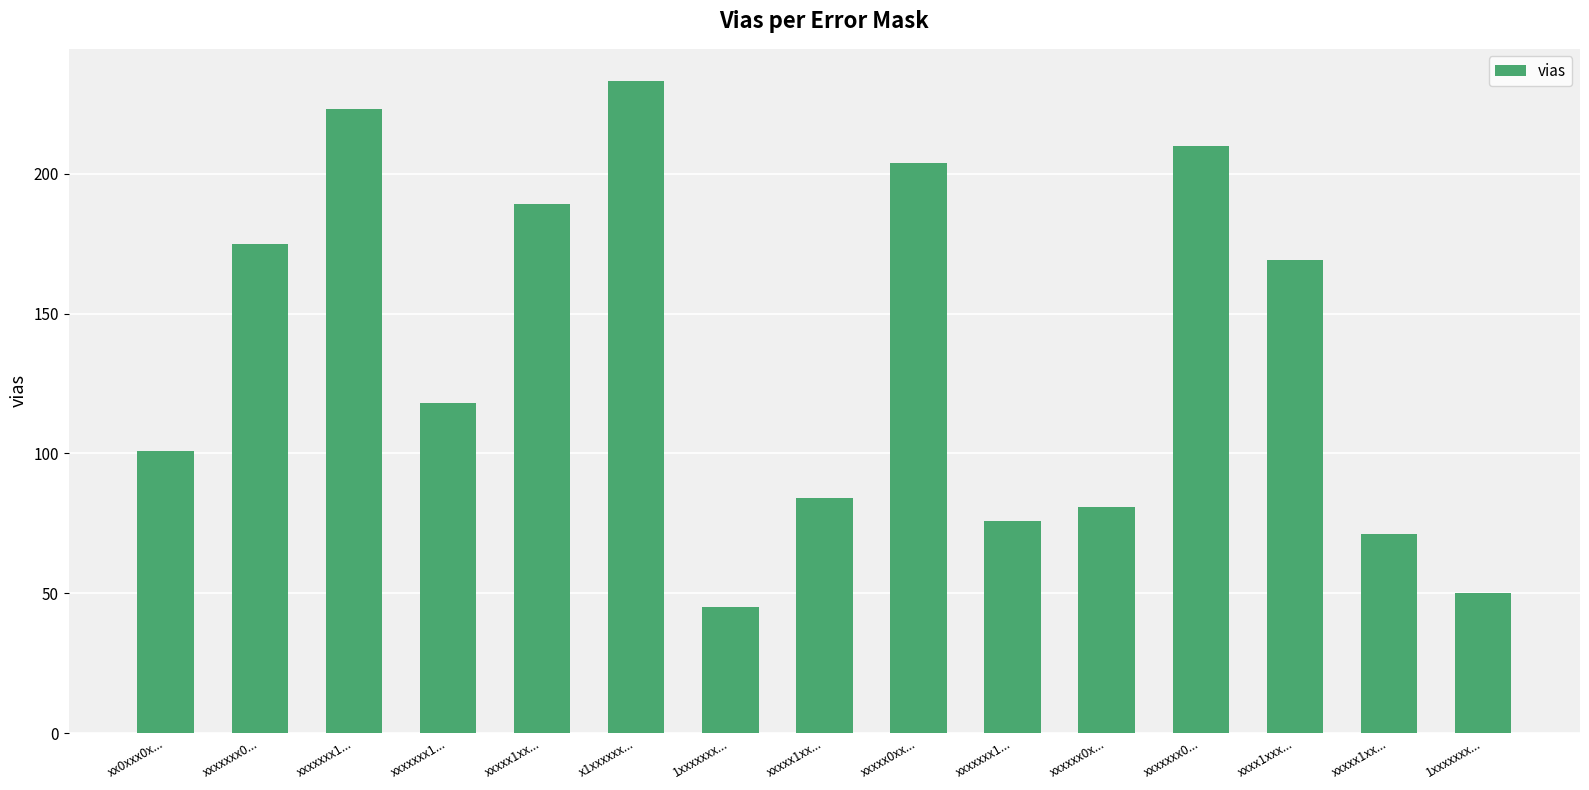

How many values are below 118?

7